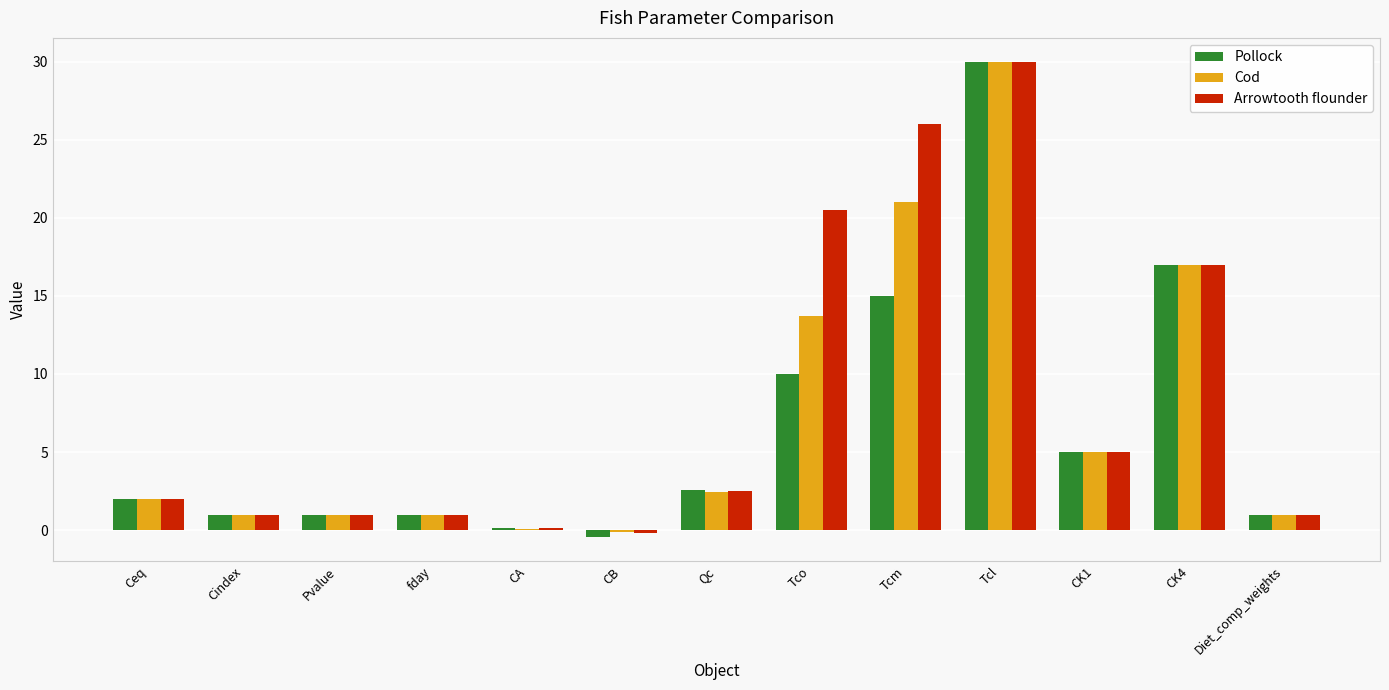

Which series changed the most between fday and Tco?

Arrowtooth flounder